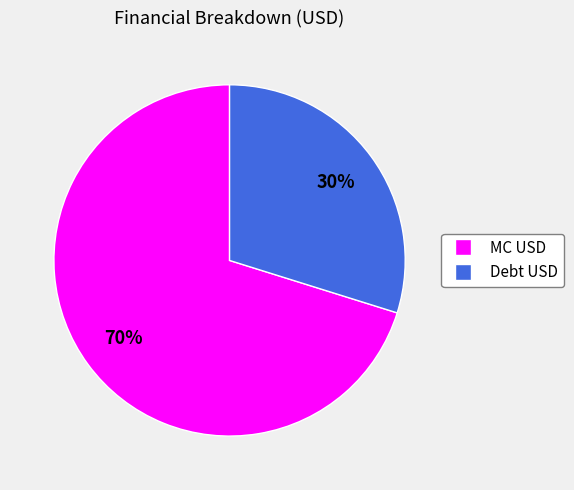

The MC USD slice represents 77% of the pie. True or false?

False